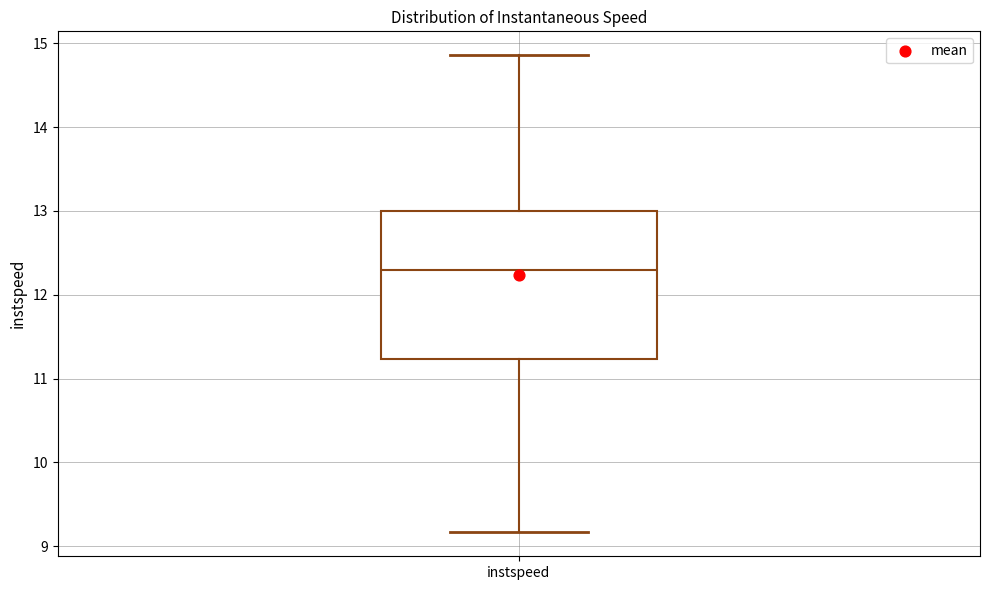

Transcribe this box plot: give where the median line is, the range the box spans, and where the two whiskers end, as read against the y-axis. The values are not printed on the chart, so give them approximately, as read against the axis.

median 12.3, box 11.2 to 13.0, whiskers 9.2 to 14.9